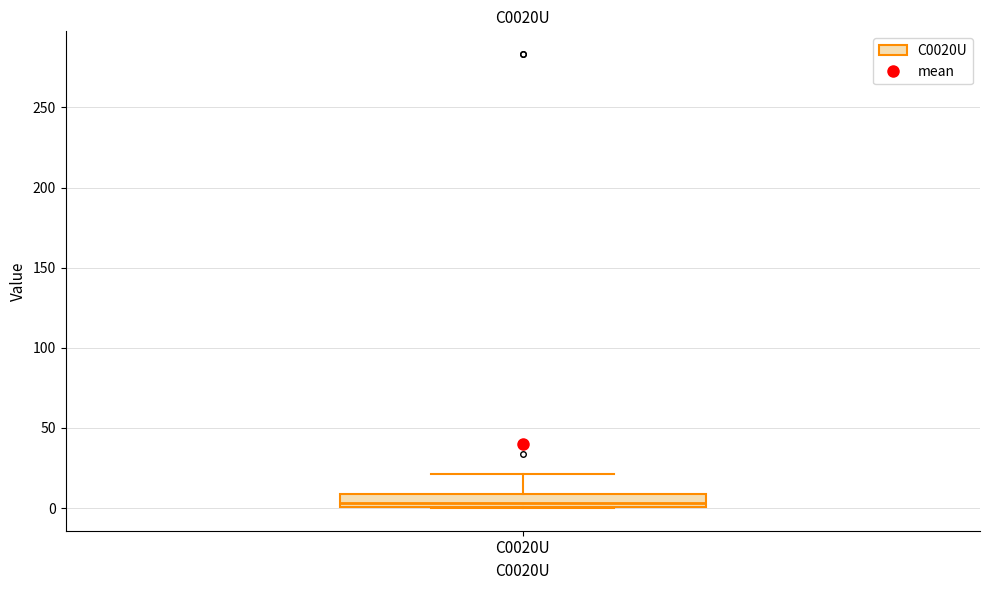

Transcribe this box plot: give where the median line is, the range the box spans, and where the two whiskers end, as read against the y-axis. The values are not printed on the chart, so give them approximately, as read against the axis.

median 5, box 0 to 10, whiskers 0 to 20